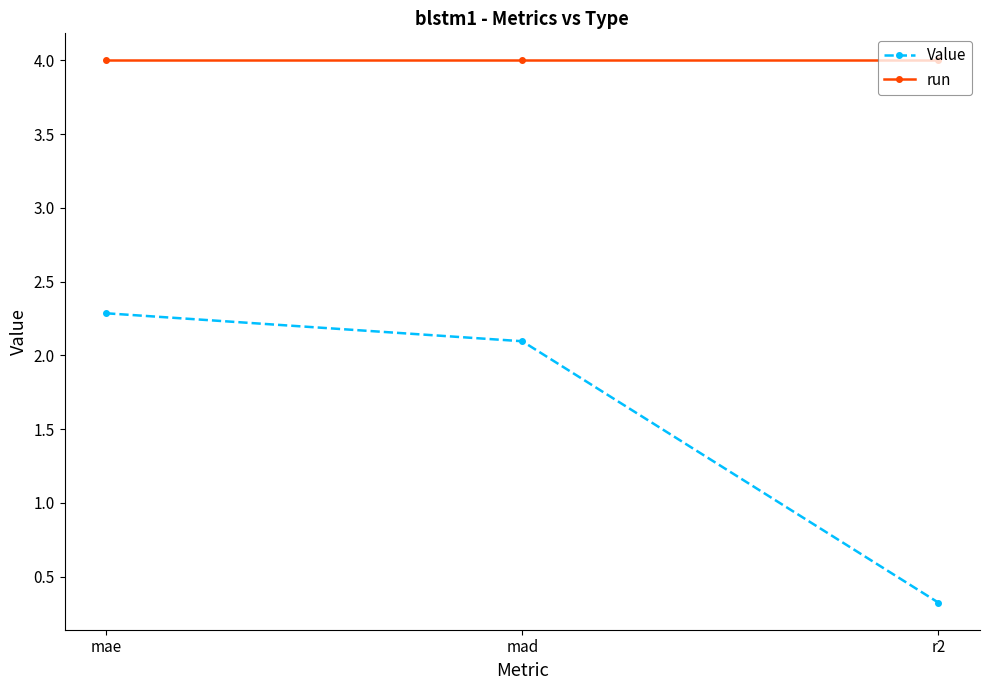

Is the value of run at mad greater than the value of Value at r2?

Yes